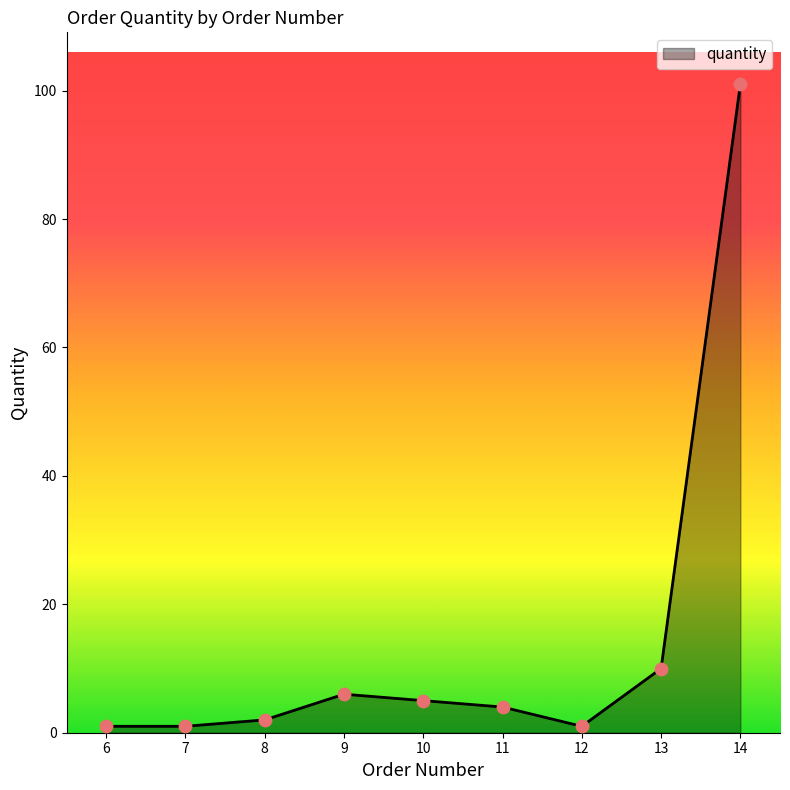

Between 13 and 14, which is larger?

14